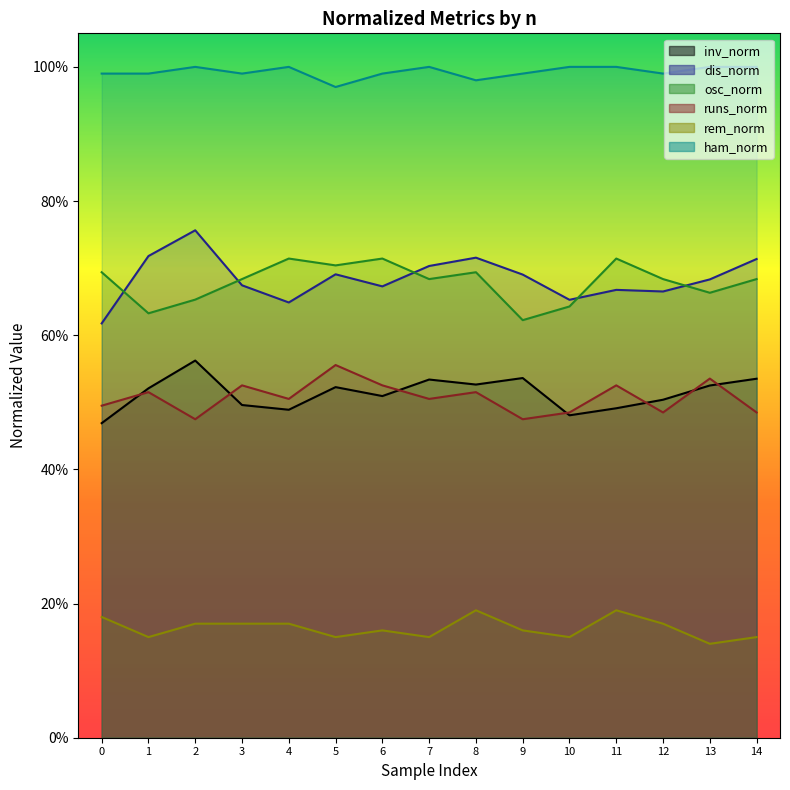

True or false: runs_norm has a value of 0.5 at 12.

True